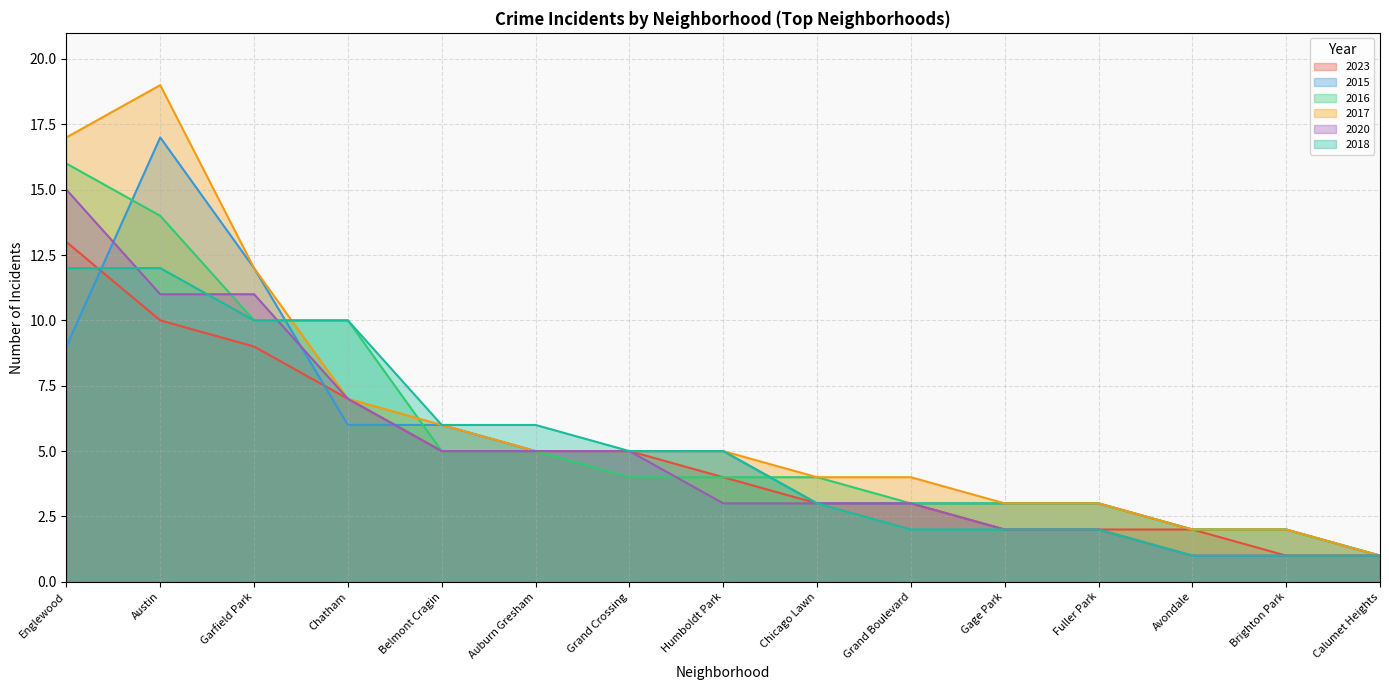

What is the sum of the 2018 values at Belmont Cragin and Fuller Park?

8